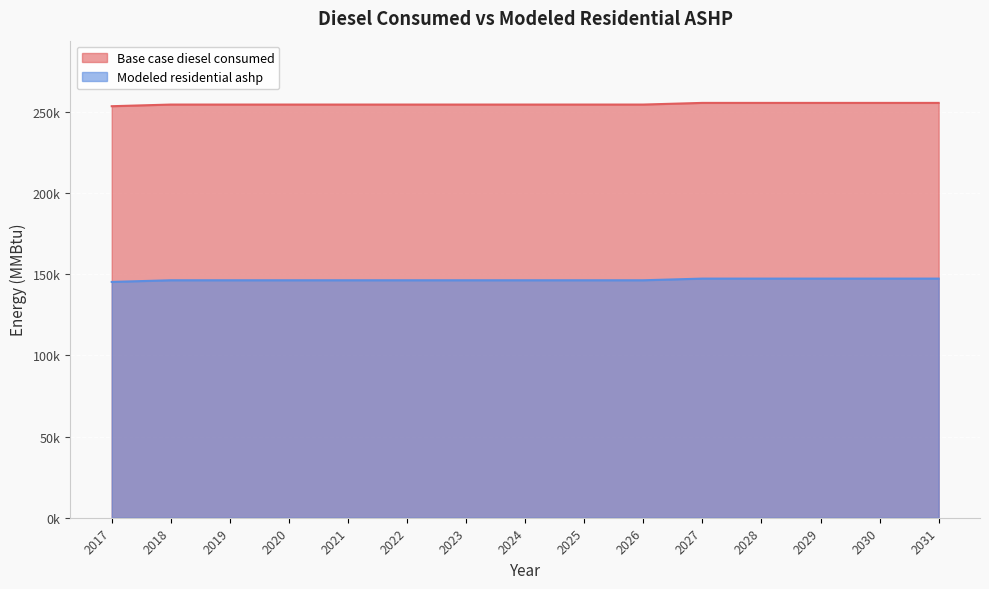

The value of Base case diesel consumed at 2019 is 254632.0. True or false?

True